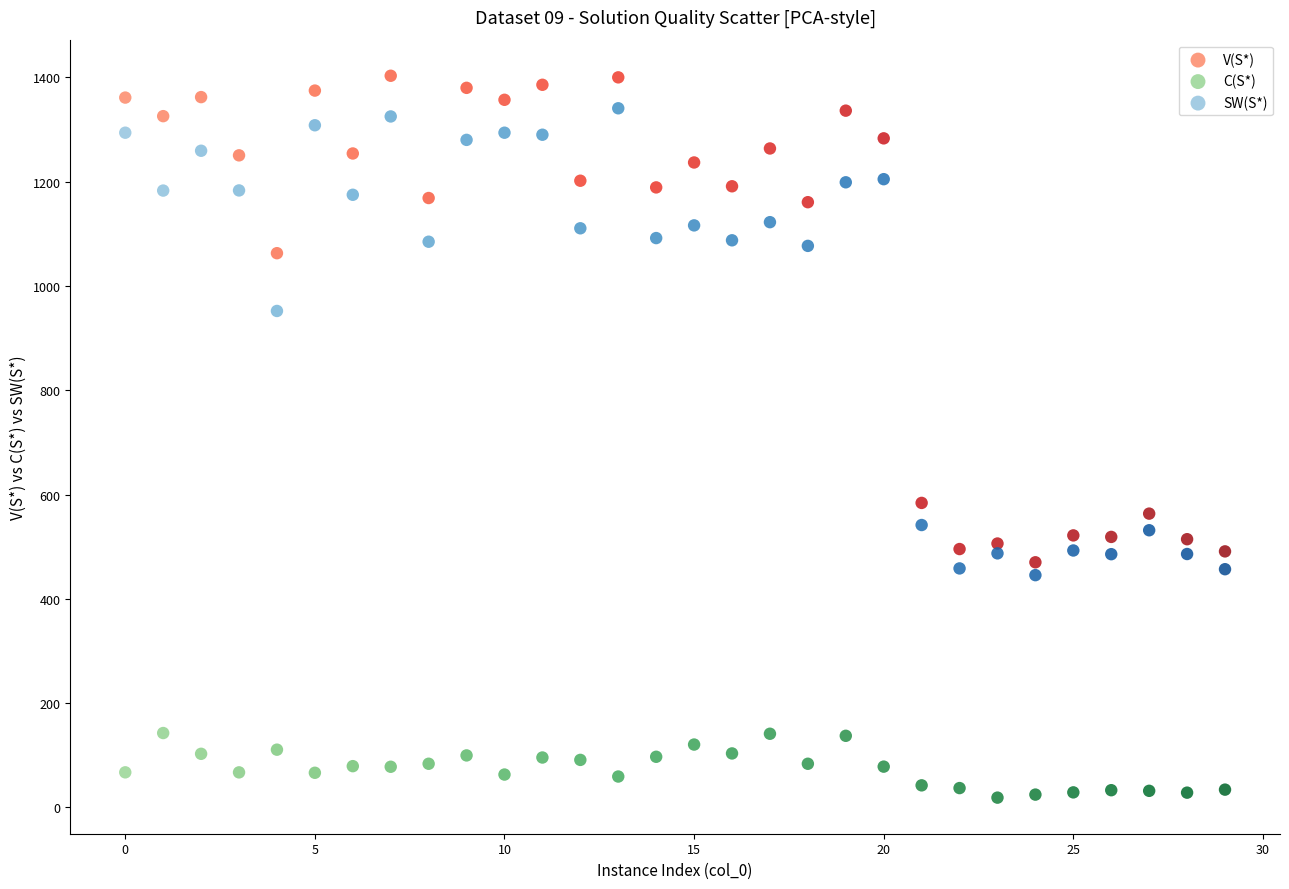

What are all the series names shown in the legend?

V(S*), C(S*), SW(S*)